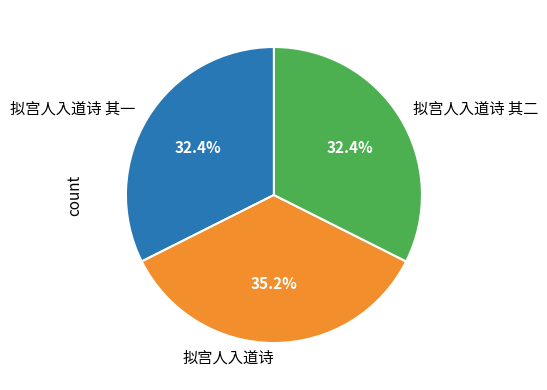

Which category has the biggest portion of the pie?

拟宫人入道诗